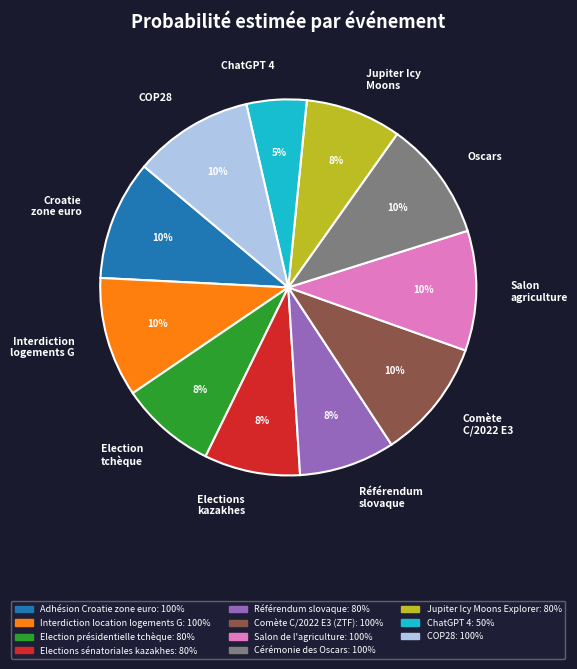

To the nearest percent, what percentage of the pie is COP28?

10%